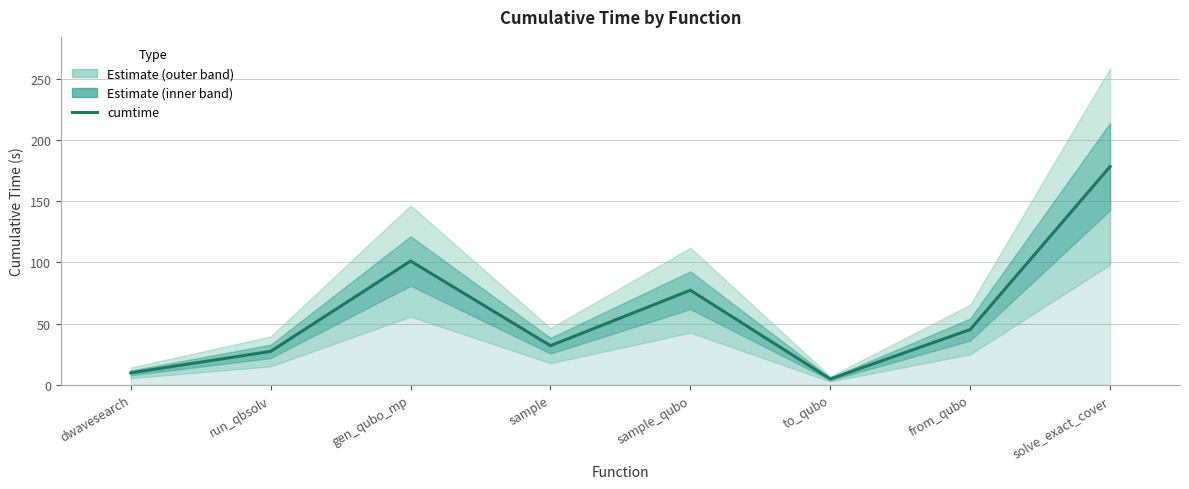

Which label corresponds to the largest value in the chart?

solve_exact_cover